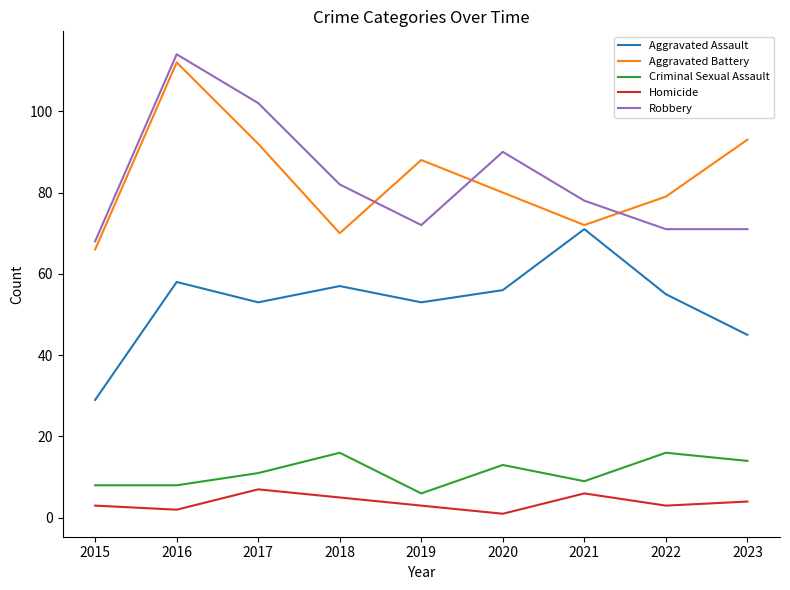

True or false: Homicide and Robbery intersect in this chart.

False